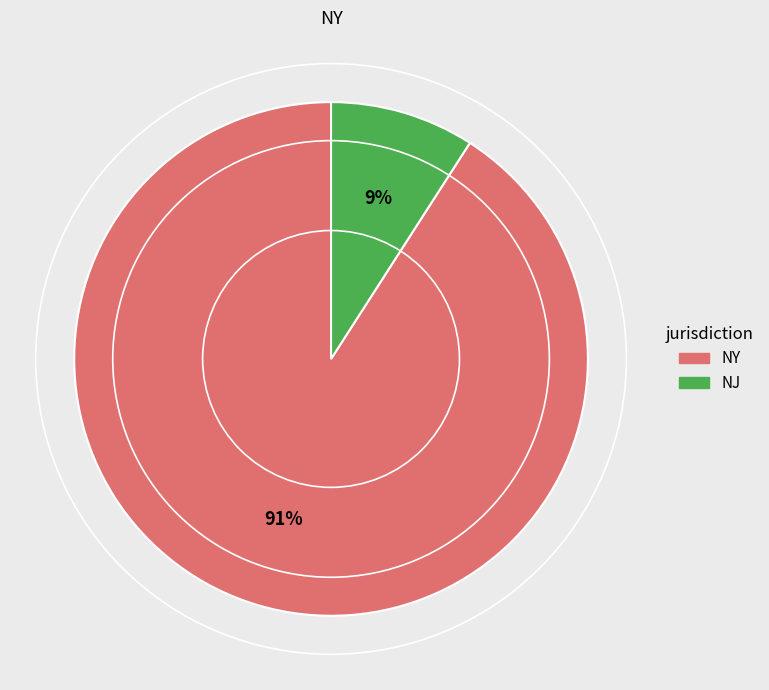

Count the number of slices in the pie.

2